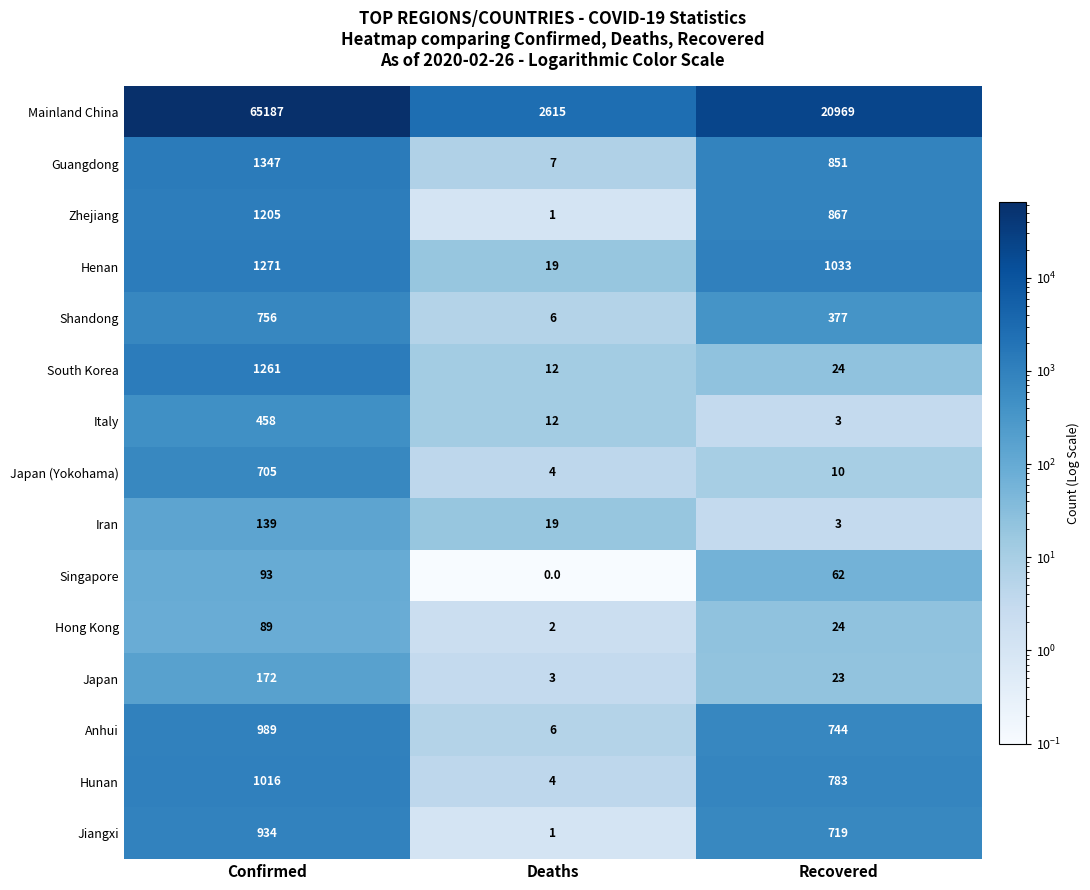

Which category has the lowest value across all series?

Deaths